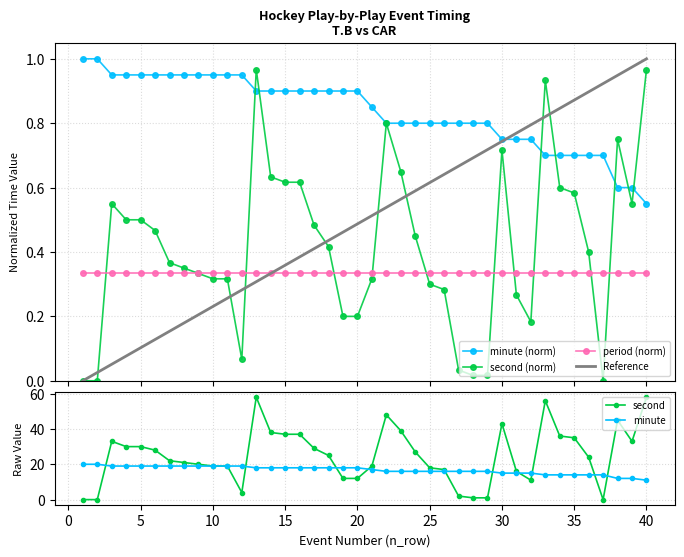

True or false: period (norm) and minute (norm) cross at least once.

False